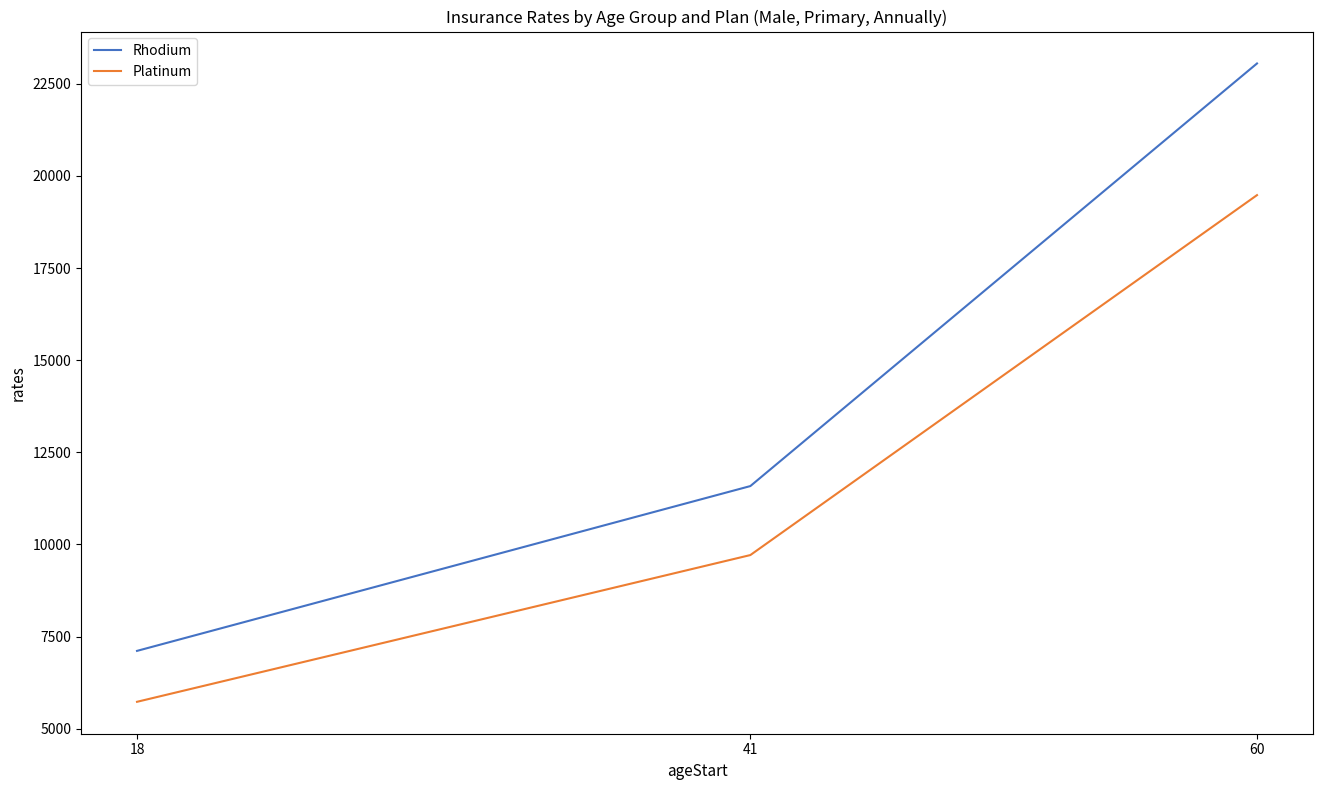

Is the value of Platinum at 41 greater than the value of Rhodium at 41?

No